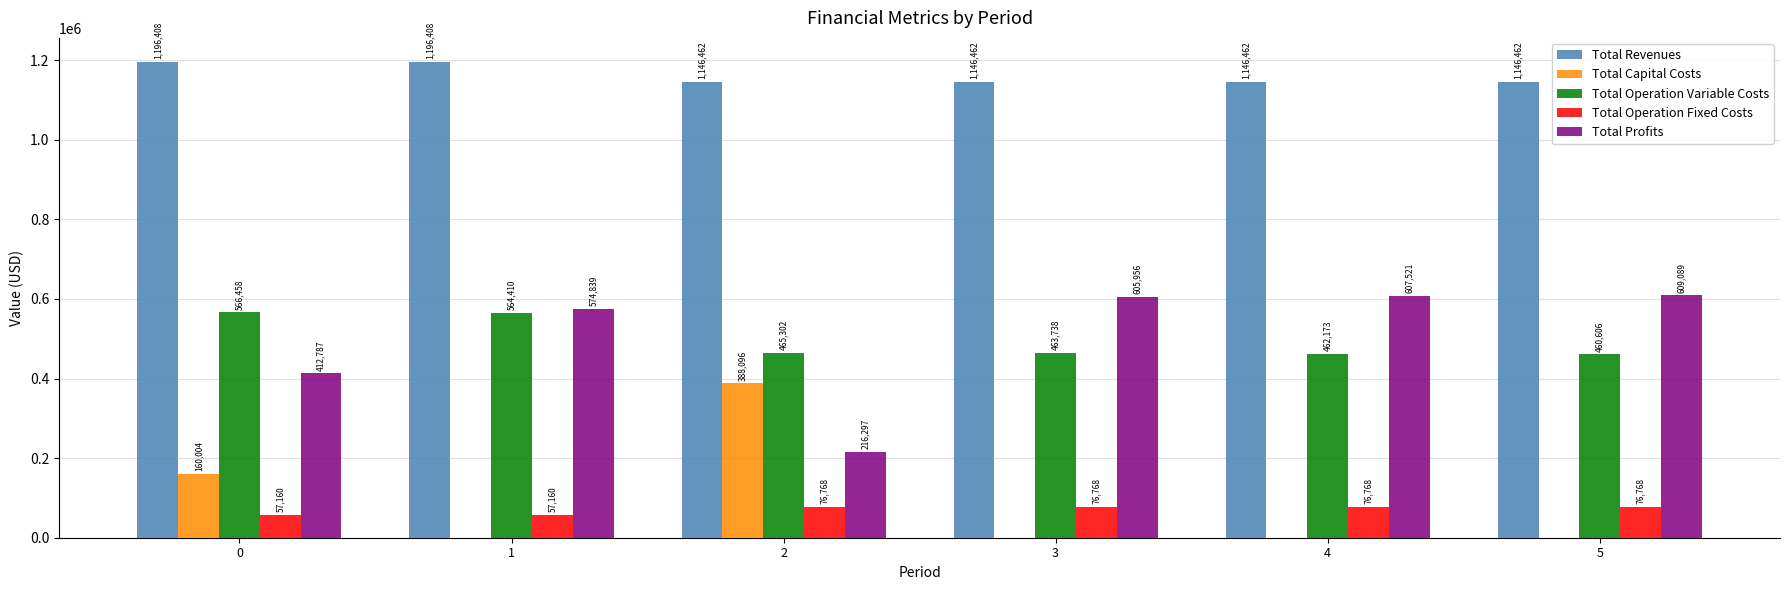

What is the sum of the Total Revenues values at 2 and 3?

2292924.7